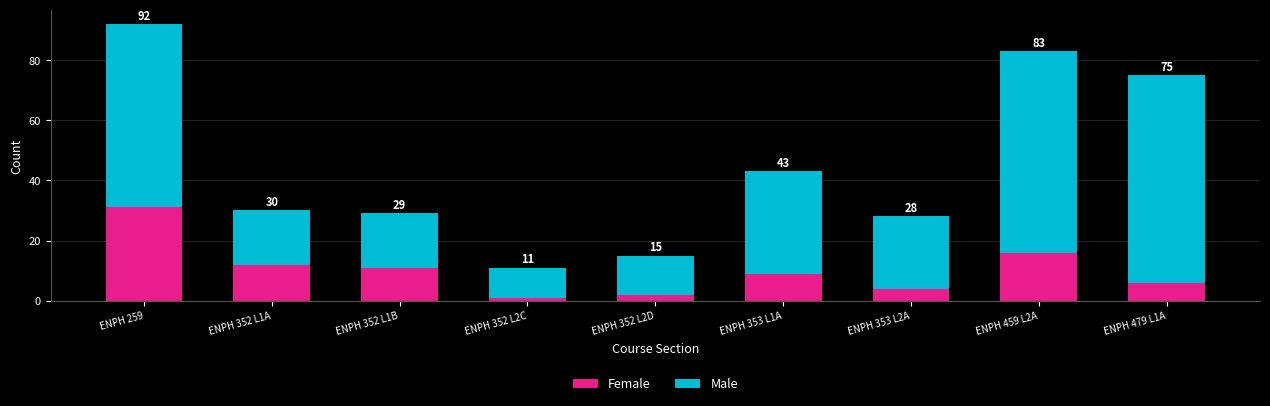

At which label is Male closest to 39?

ENPH 353 L1A